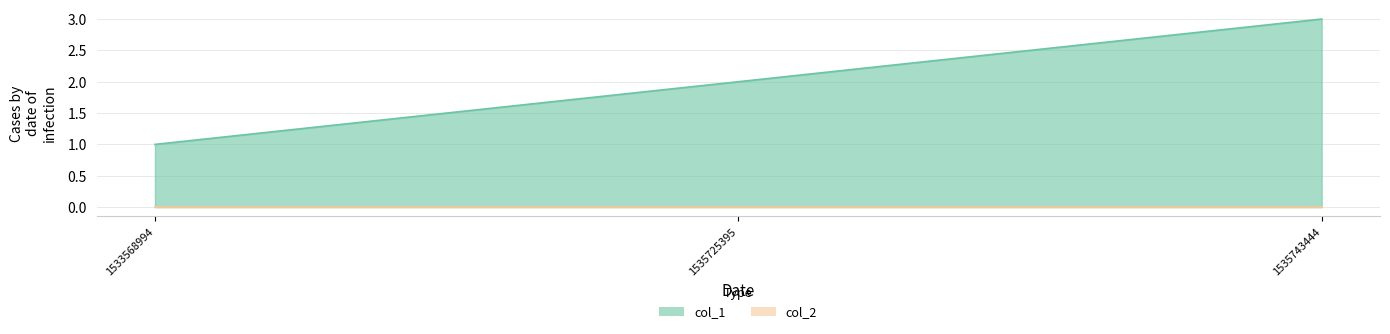

Is it true that the value at 1535725395 is 1?

False